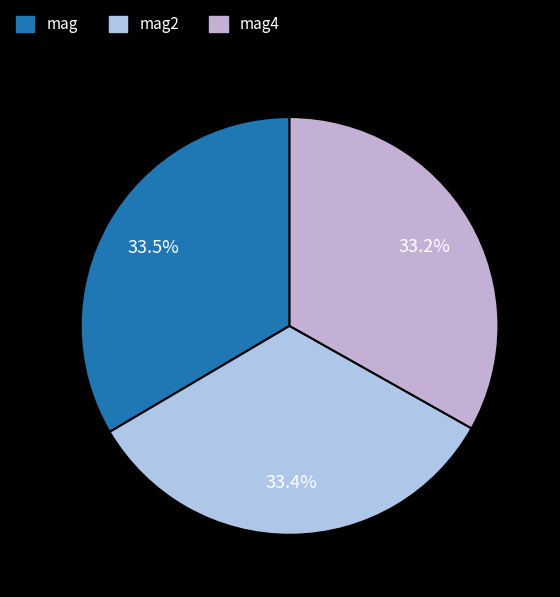

Count the number of slices in the pie.

3